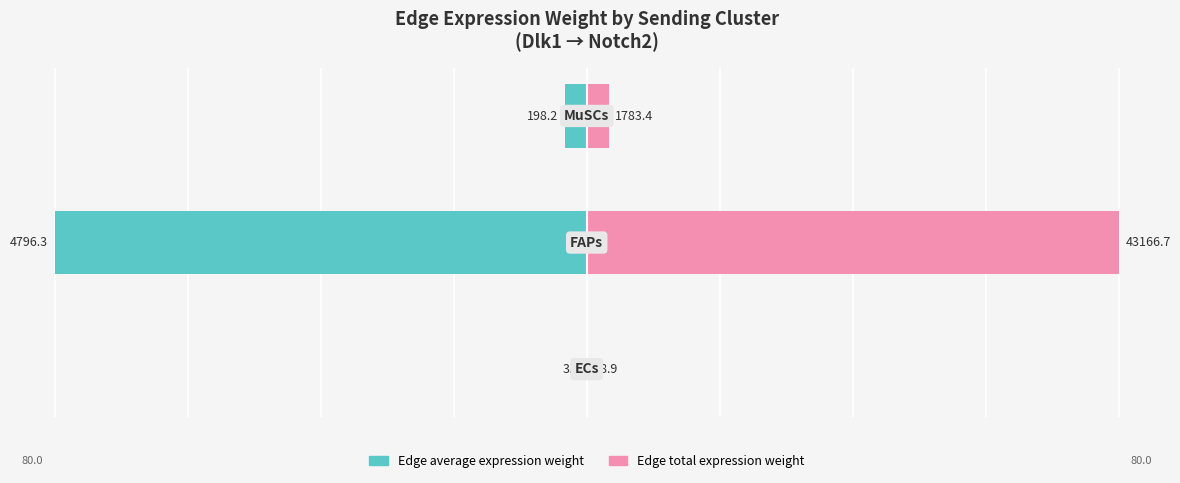

Is it true that Edge average expression weight equals -34.9 at 1?

False